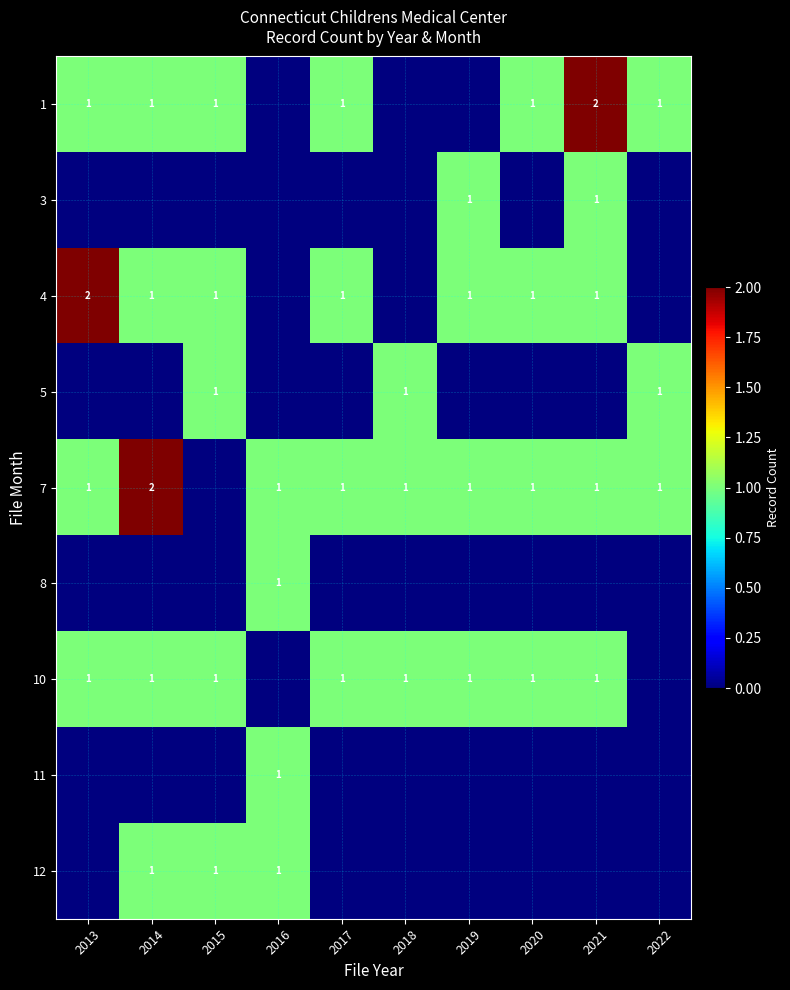

True or false: 8 has a value of 1 at 2016.

True